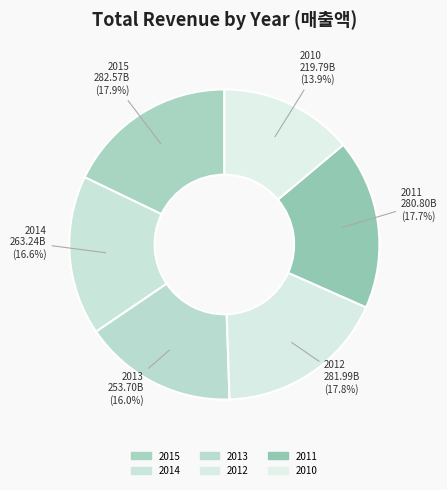

How much of the chart is everything except 2014?

83.4%